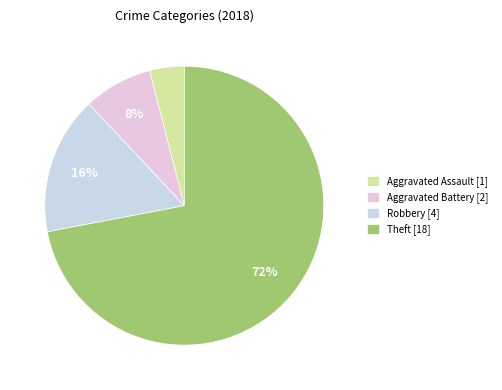

To the nearest percent, what percentage of the pie is Aggravated Battery?

8%